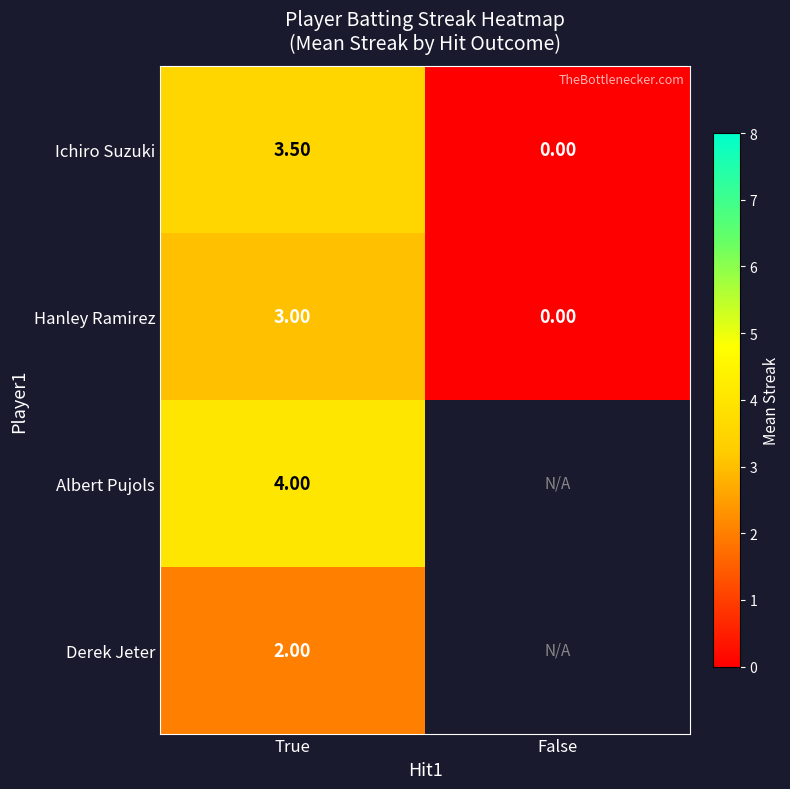

What is the highest value of the Hanley Ramirez series?

3.0